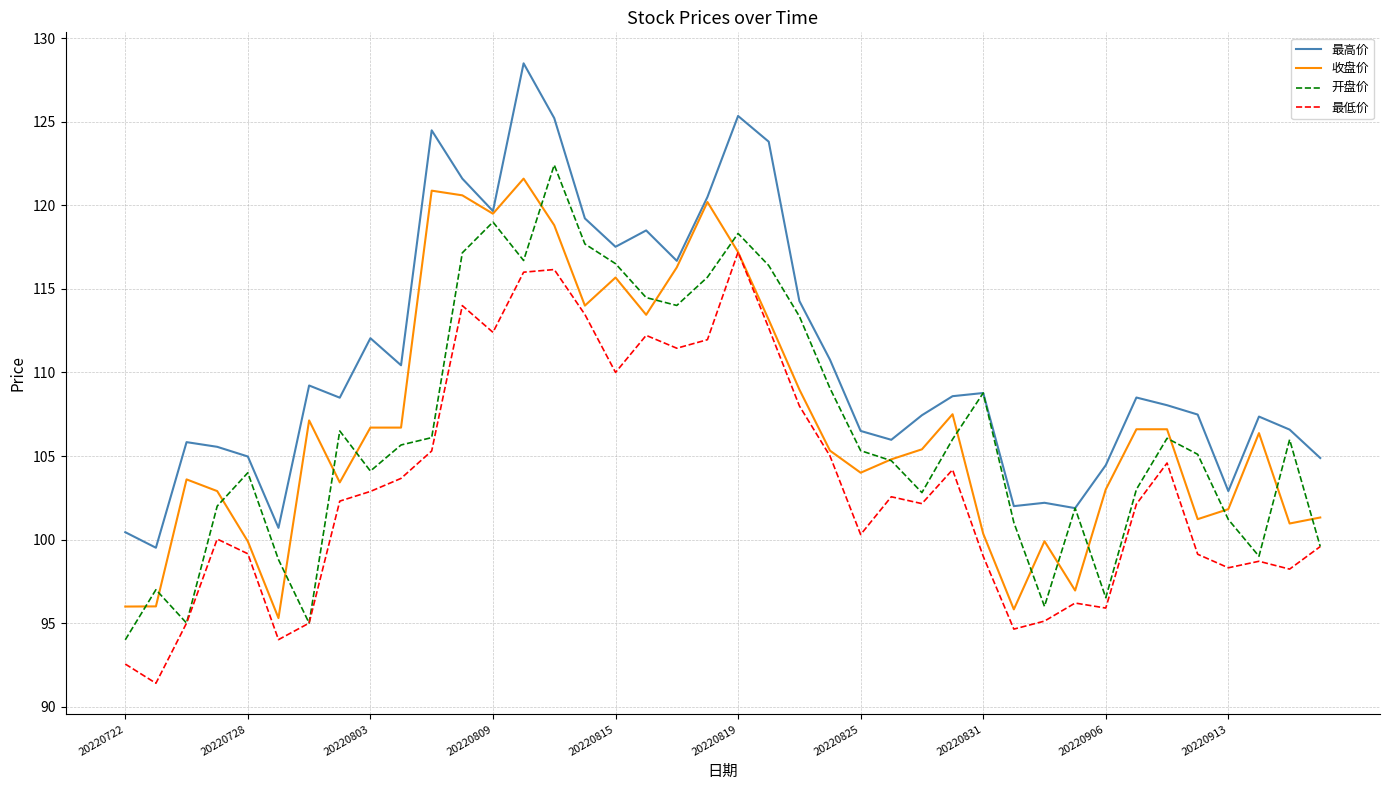

What is the minimum value for 最高价?

99.5